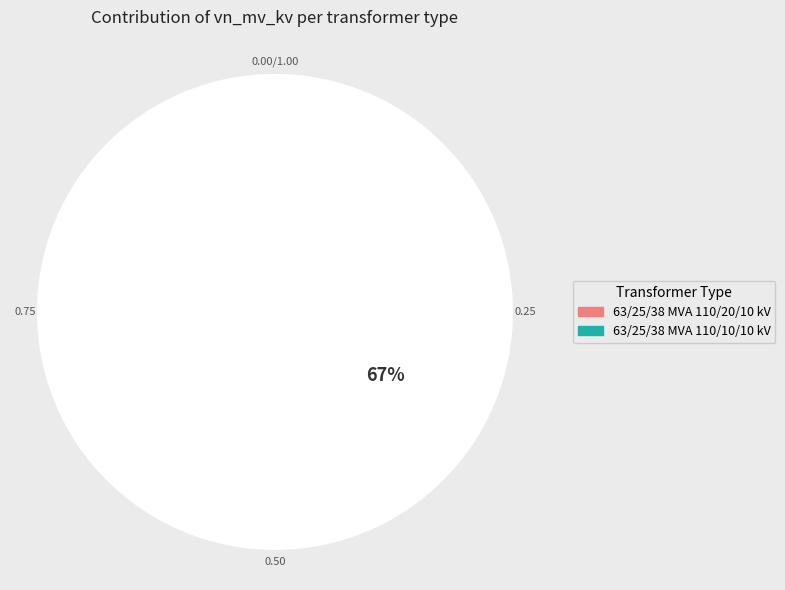

How many segments does this pie chart have?

2